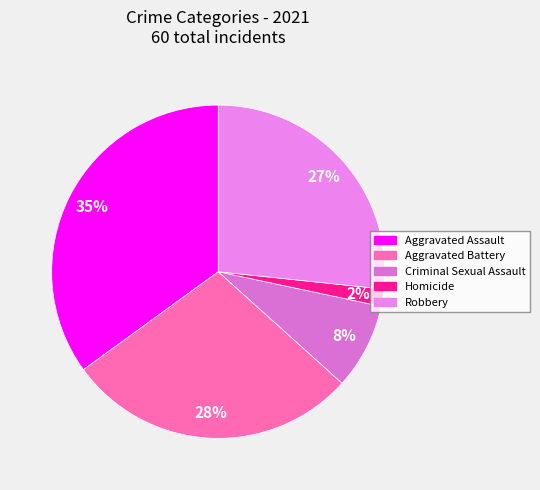

True or false: Criminal Sexual Assault accounts for 8% of the total.

True